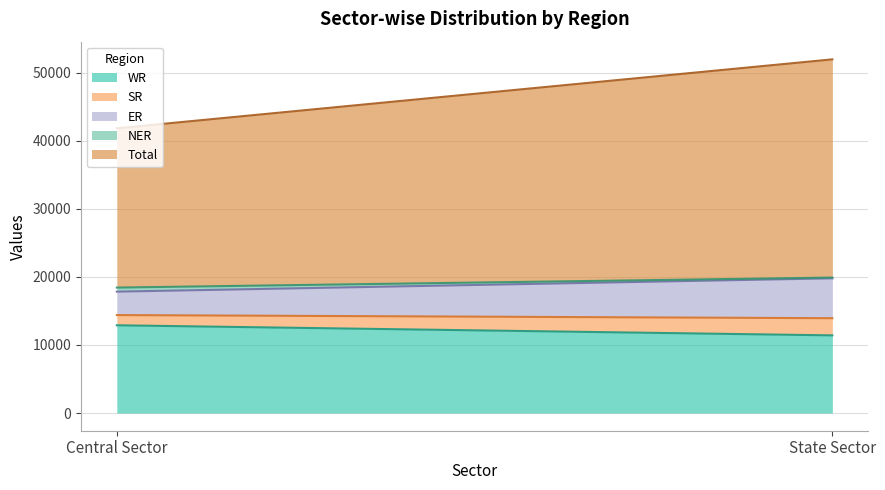

Reading right to left, list all the values displayed in this chart.

WR: 11407	12890
SR: 2522	1500
ER: 5859	3440
NER: 110	598
Total: 32053	23396